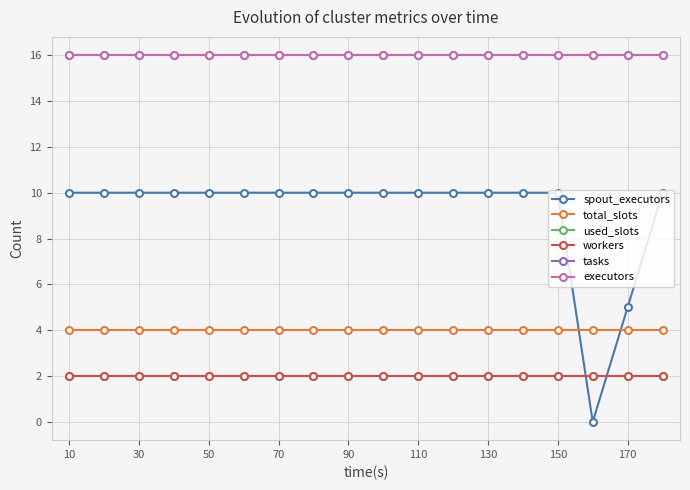

Is this an area chart (filled region under the line)?

No